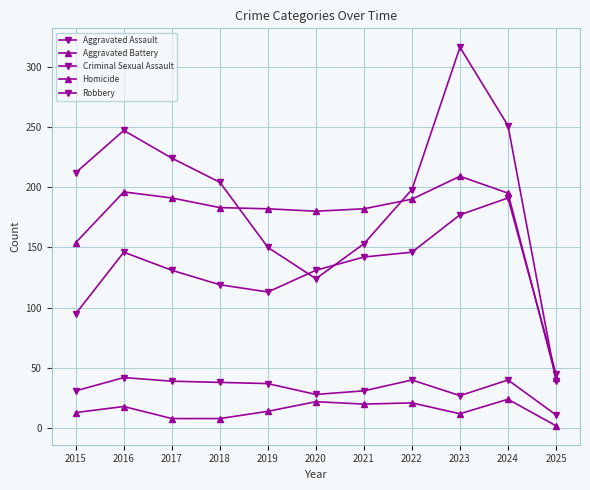

The Robbery series shows 153 at 2021. True or false?

True